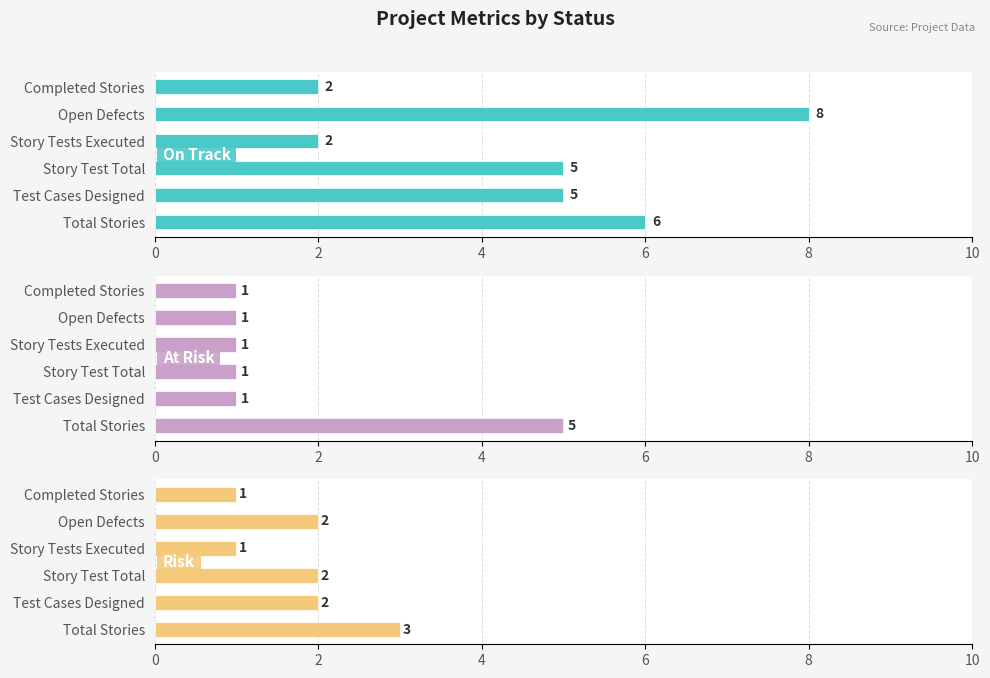

How many bars are there in total?

18